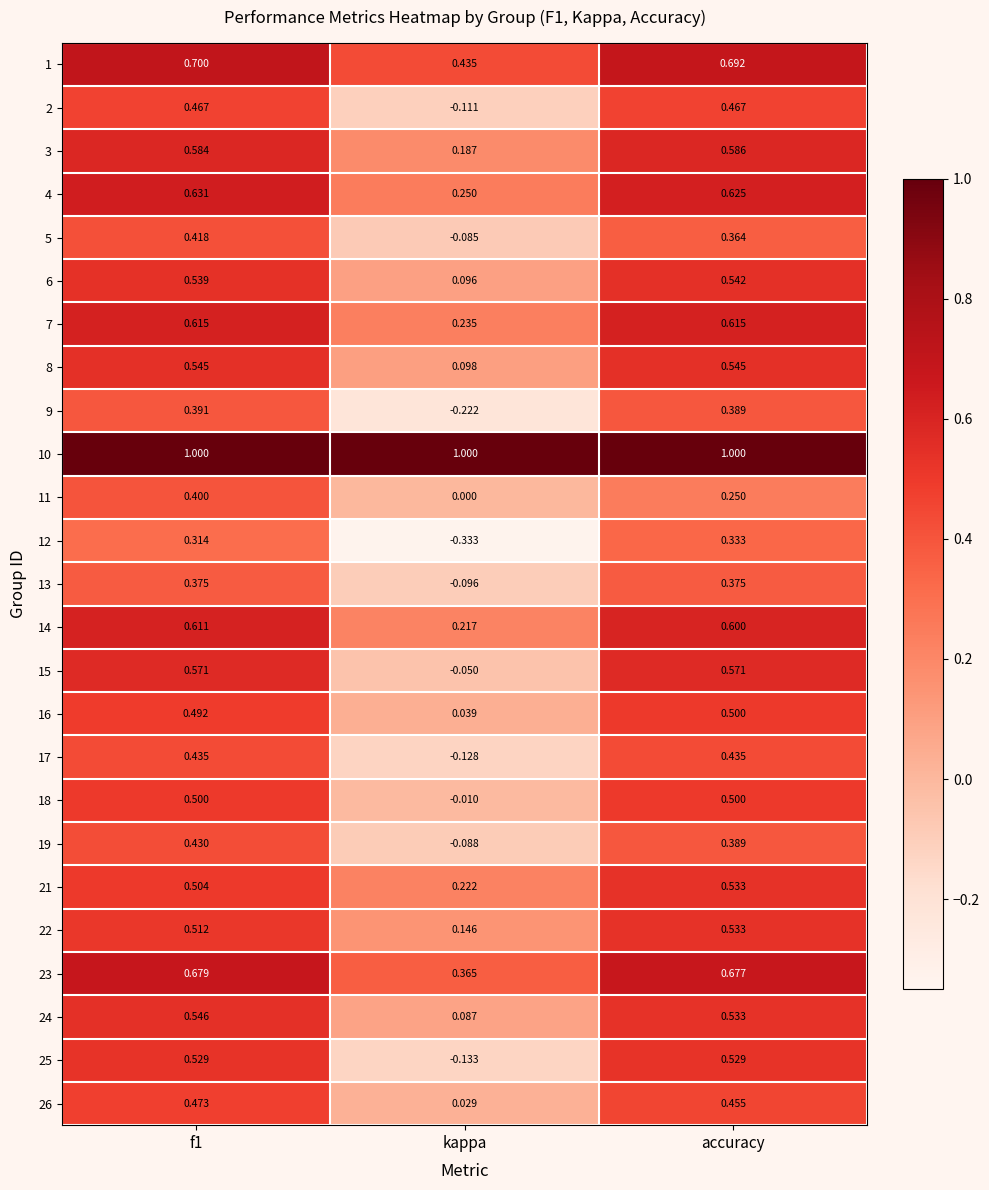

At which label does 3 reach its peak?

accuracy